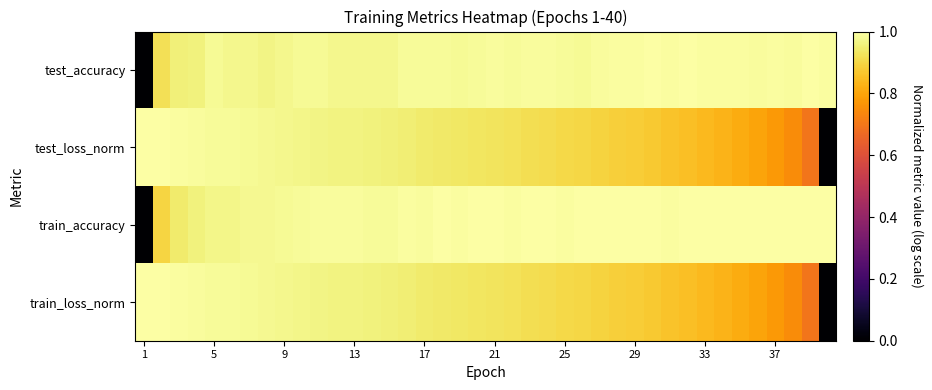

Reading left to right, extract all data points from this chart.

test_accuracy: 0.0	0.9	1.0	1.0	1.0	1.0	1.0	1.0	1.0	1.0	1.0	1.0	1.0	1.0	1.0	1.0	1.0	1.0	1.0	1.0	1.0	1.0	1.0	1.0	1.0	1.0	1.0	1.0	1.0	1.0	1.0	1.0	1.0	1.0	1.0	1.0	1.0	1.0	1.0	1.0
test_loss_norm: 1.0	1.0	1.0	1.0	1.0	1.0	1.0	1.0	1.0	1.0	1.0	1.0	1.0	1.0	1.0	0.9	0.9	0.9	0.9	0.9	0.9	0.9	0.9	0.9	0.9	0.9	0.9	0.9	0.9	0.9	0.9	0.9	0.8	0.8	0.8	0.8	0.8	0.7	0.7	0.0
train_accuracy: 0.0	0.9	0.9	1.0	1.0	1.0	1.0	1.0	1.0	1.0	1.0	1.0	1.0	1.0	1.0	1.0	1.0	1.0	1.0	1.0	1.0	1.0	1.0	1.0	1.0	1.0	1.0	1.0	1.0	1.0	1.0	1.0	1.0	1.0	1.0	1.0	1.0	1.0	1.0	1.0
train_loss_norm: 1.0	1.0	1.0	1.0	1.0	1.0	1.0	1.0	1.0	1.0	1.0	1.0	1.0	1.0	1.0	0.9	0.9	0.9	0.9	0.9	0.9	0.9	0.9	0.9	0.9	0.9	0.9	0.9	0.9	0.9	0.9	0.9	0.8	0.8	0.8	0.8	0.8	0.7	0.7	0.0